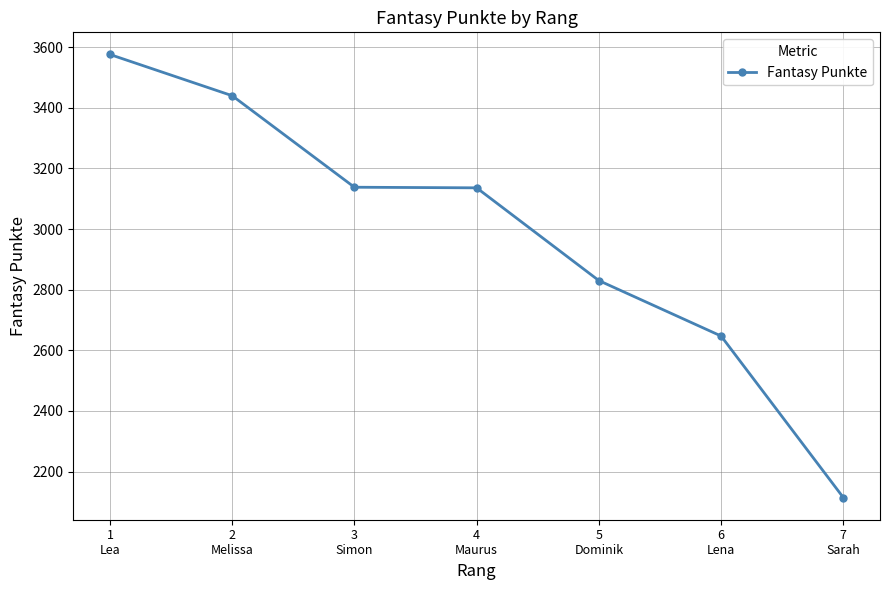

The chart shows a value of 2830 at 5
Dominik. True or false?

True